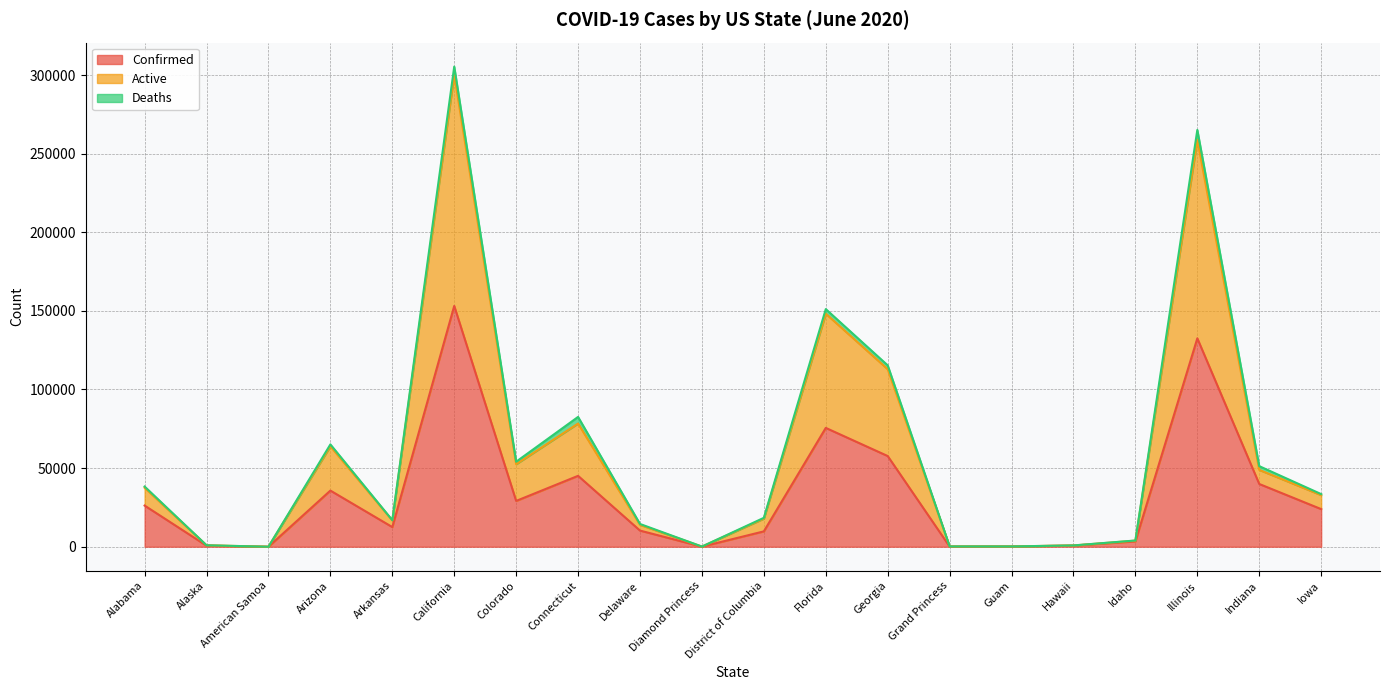

What is the maximum value shown in the chart?

300344